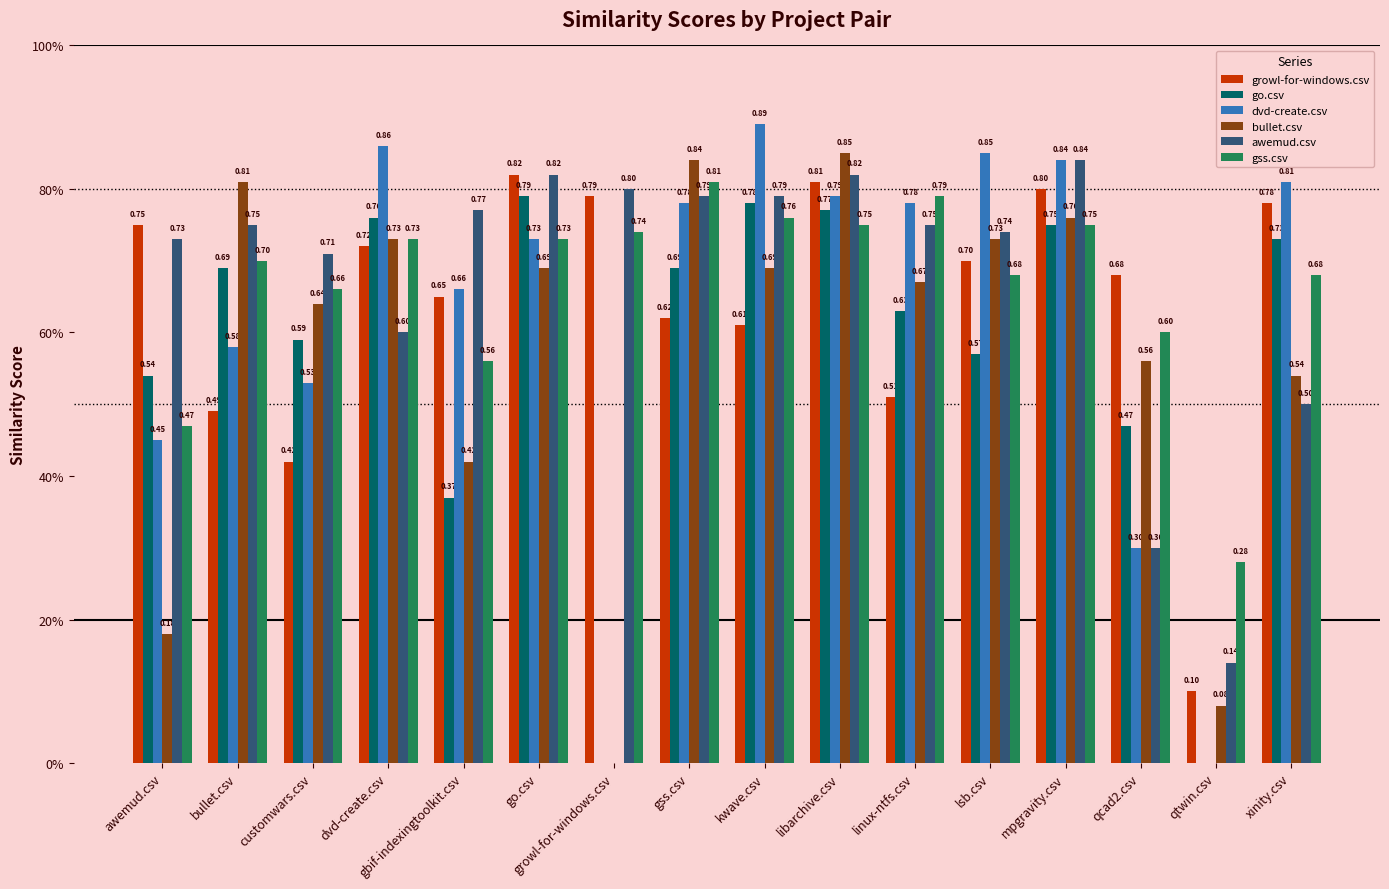

What position from the left is mpgravity.csv?

13